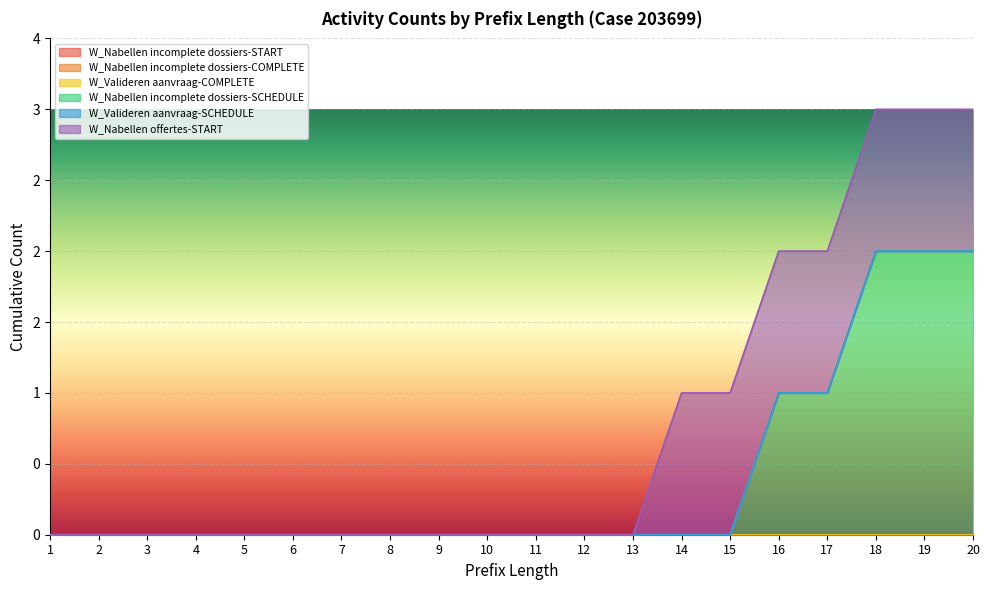

List the labels in order of W_Nabellen incomplete dossiers-START value, smallest first.

1, 2, 3, 4, 5, 6, 7, 8, 9, 10, 11, 12, 13, 14, 15, 16, 17, 18, 19, 20